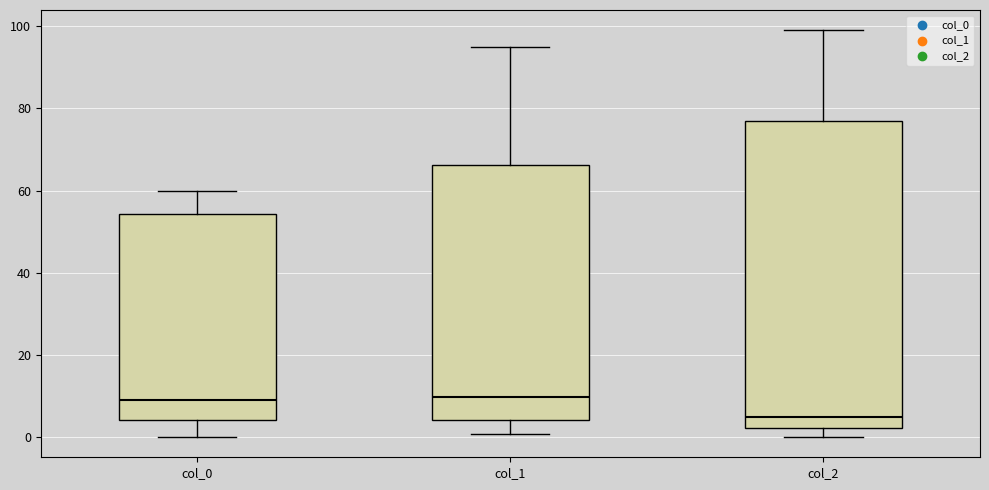

Comparing the boxes themselves (not the whiskers), which one is the tallest?

col_2